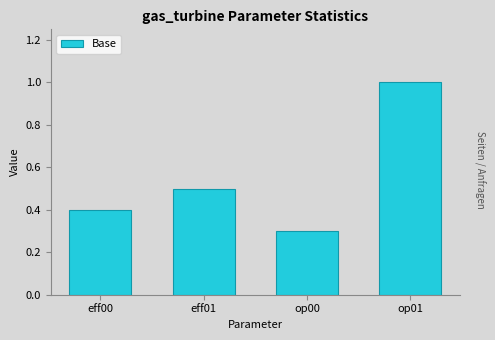

Read the value at op00.

0.3